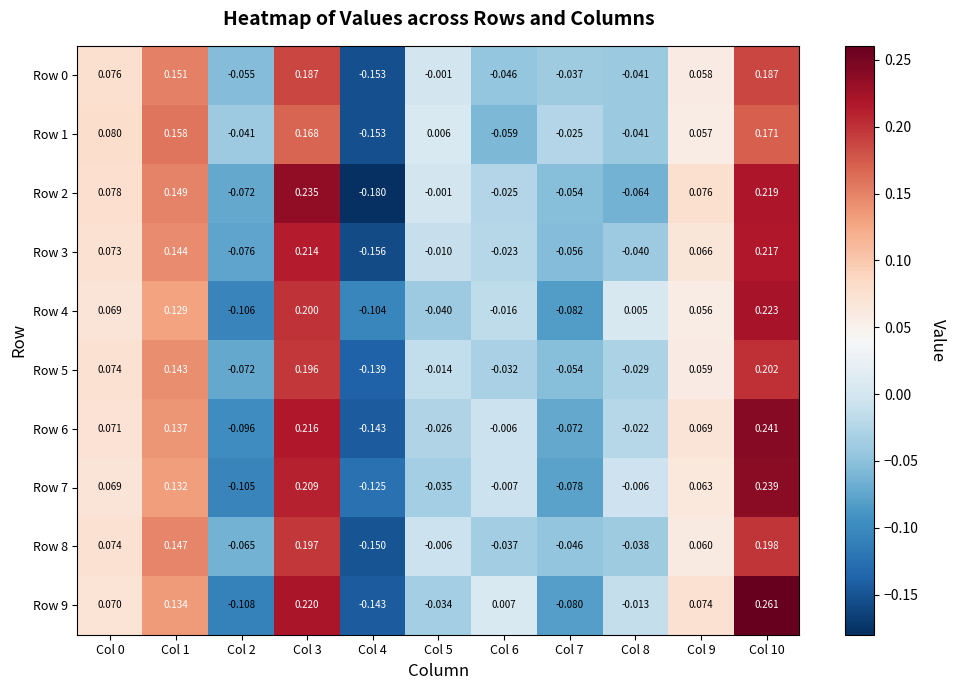

Is the value of Row 7 at Col 4 greater than the value of Row 1 at Col 5?

No